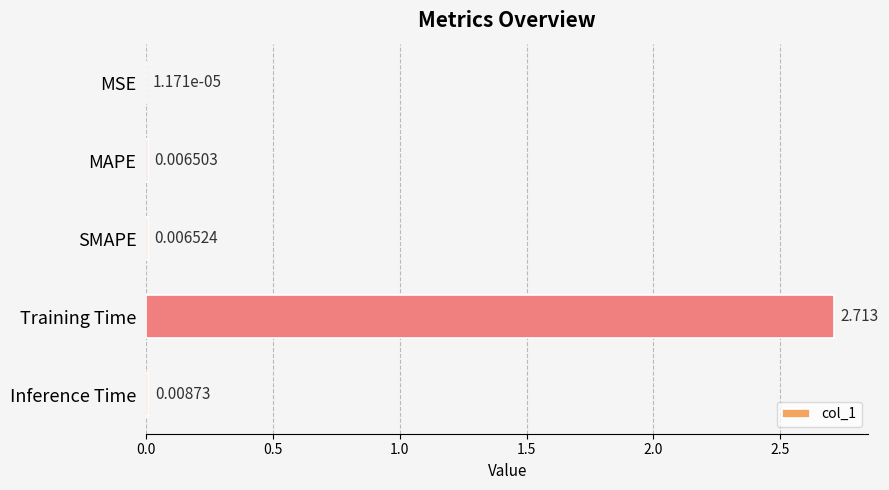

Between MAPE and Inference Time, which is larger?

Inference Time